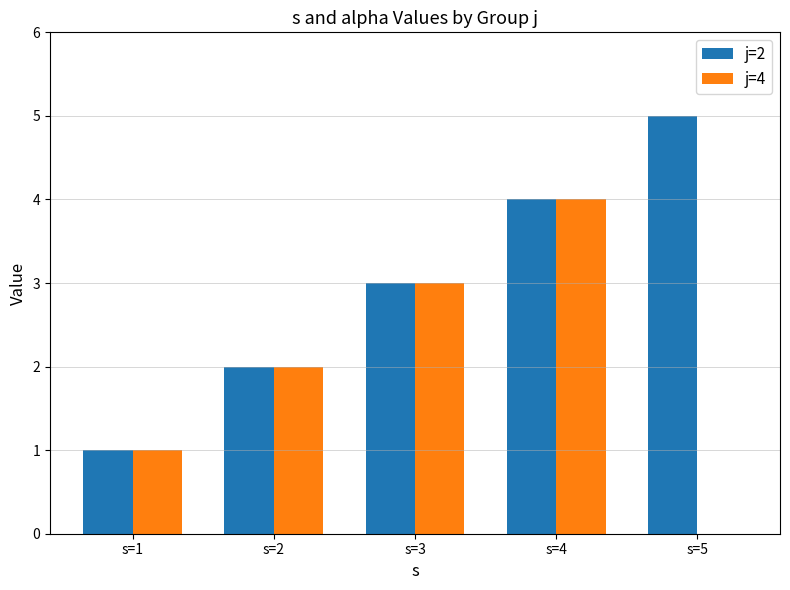

Between s=2 and s=5, which series saw the biggest shift?

j=2